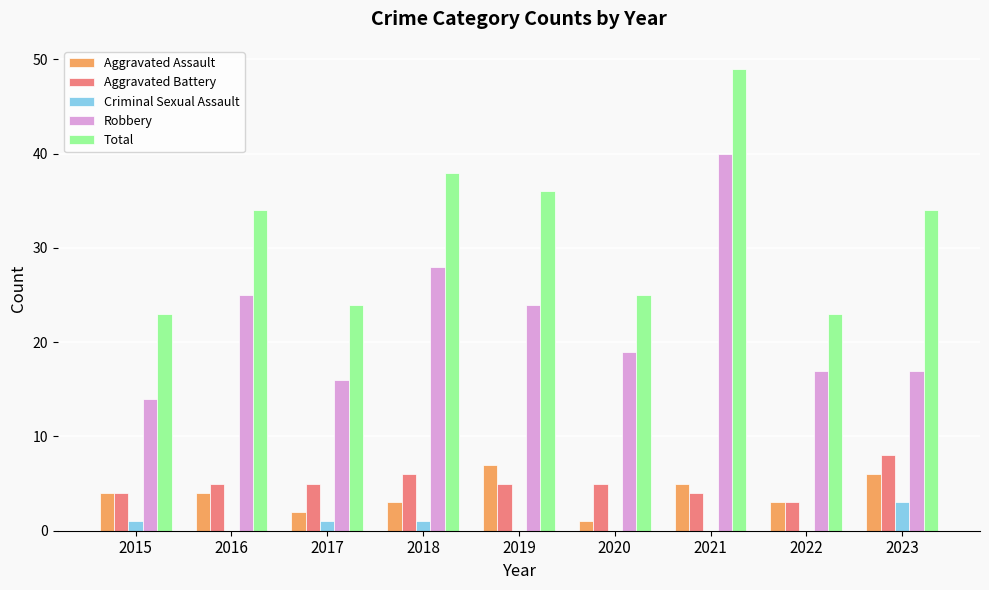

Which series changed the most between 2015 and 2019?

Total